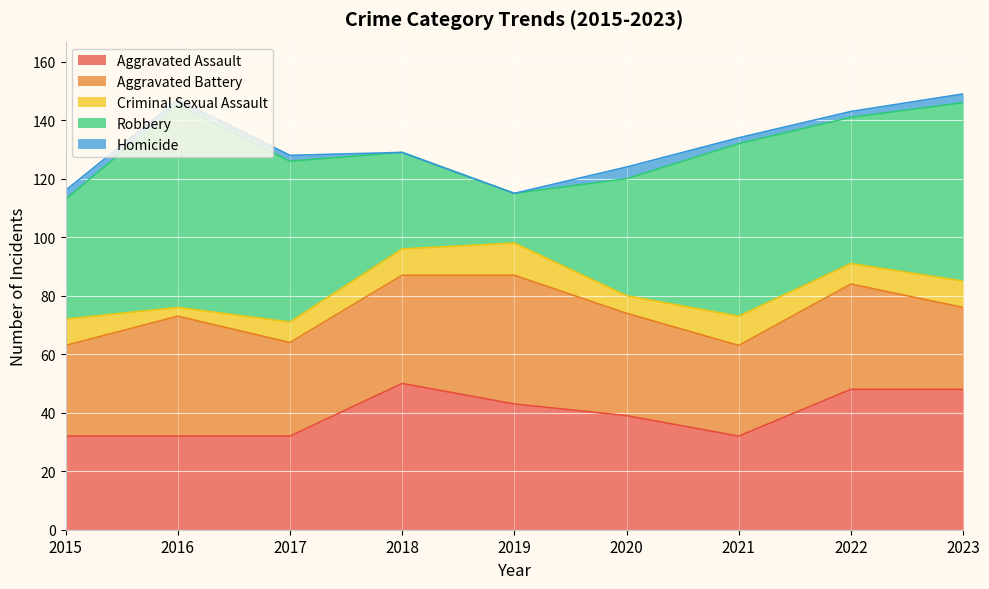

True or false: Aggravated Assault has more than 0 points higher than both neighbors.

True